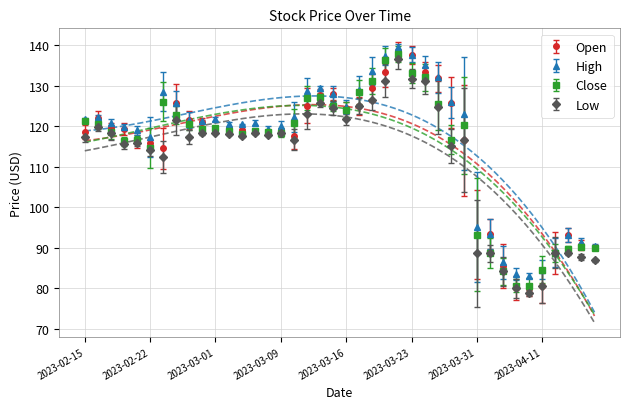

At which label does Open first exceed 119?

2023-02-16